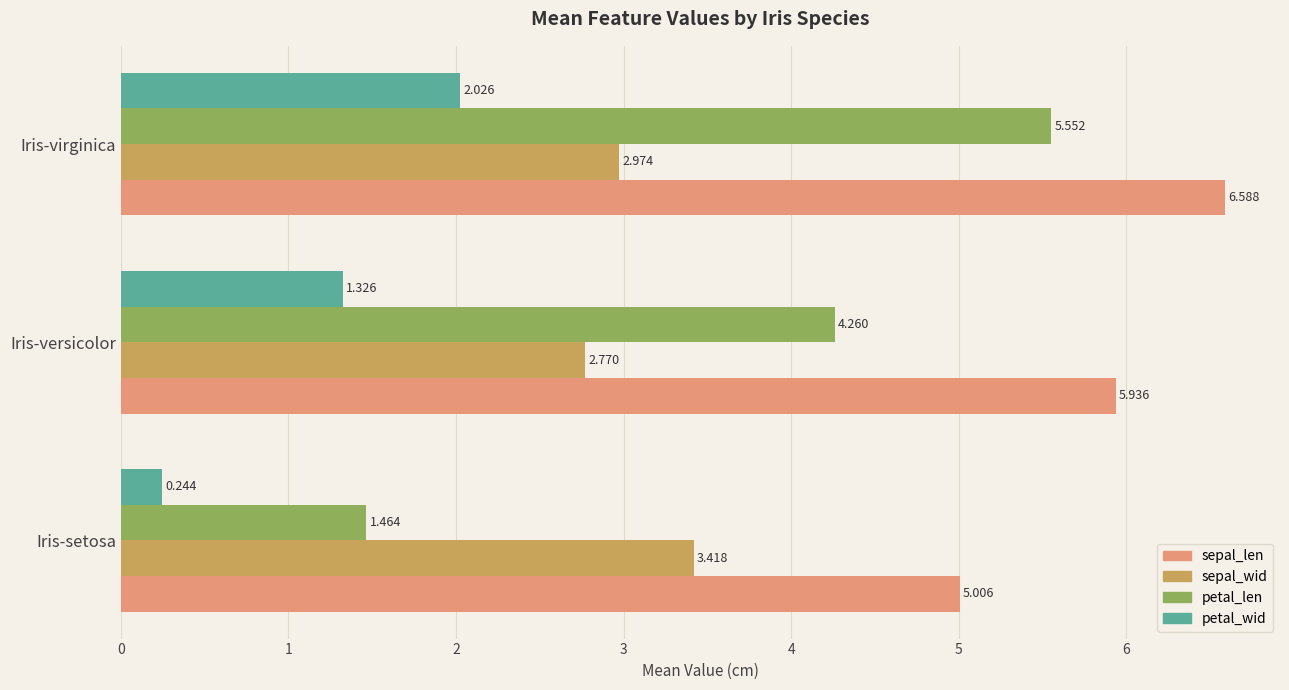

Which label corresponds to the largest value in the chart?

Iris-virginica